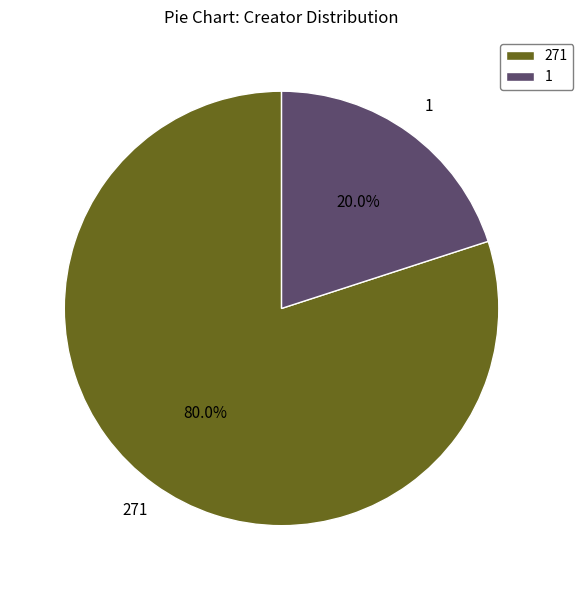

What percentage is the 1 slice, to the nearest percent?

20%